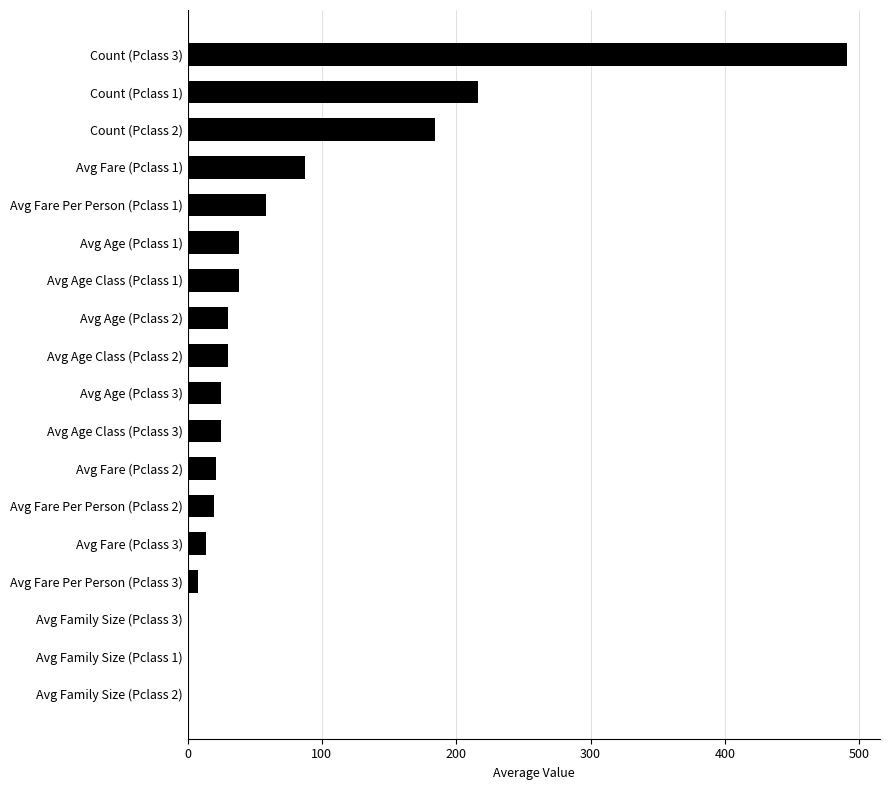

How many distinct data groups are displayed?

1